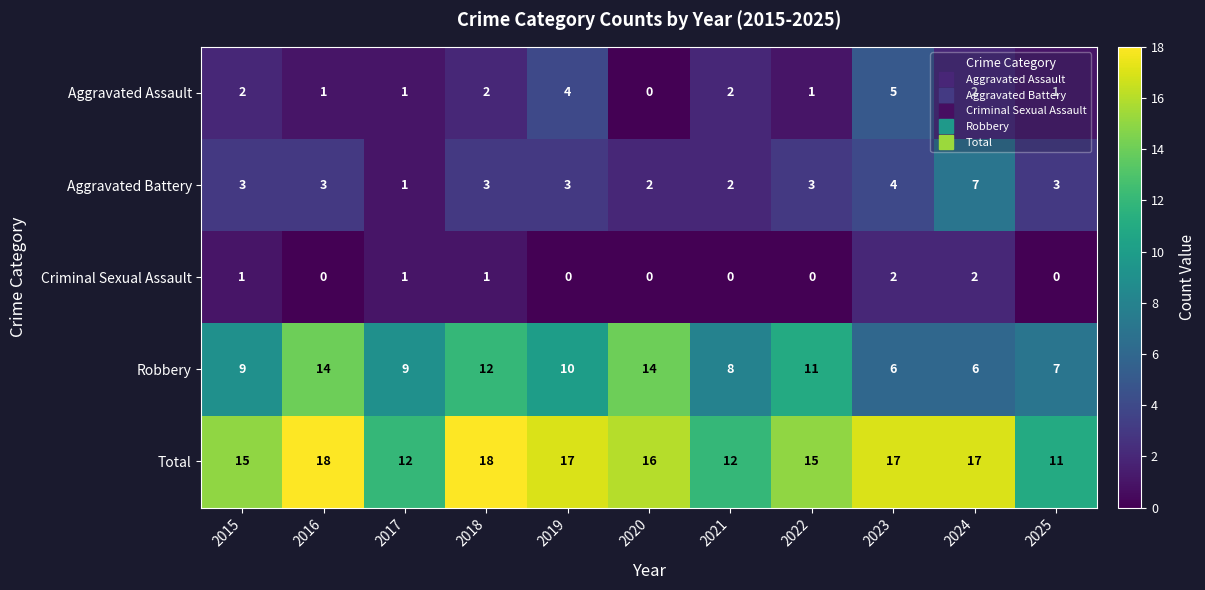

Which series changed the most between 2020 and 2022?

Robbery